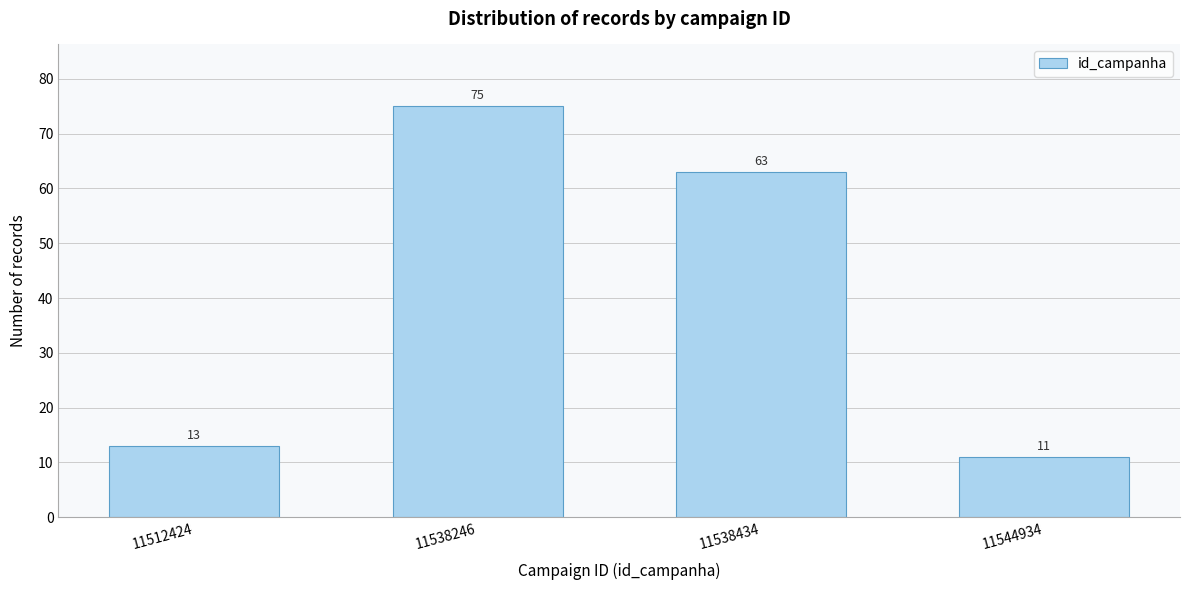

Reading left to right, extract all data points from this chart.

11512424=13	11538246=75	11538434=63	11544934=11